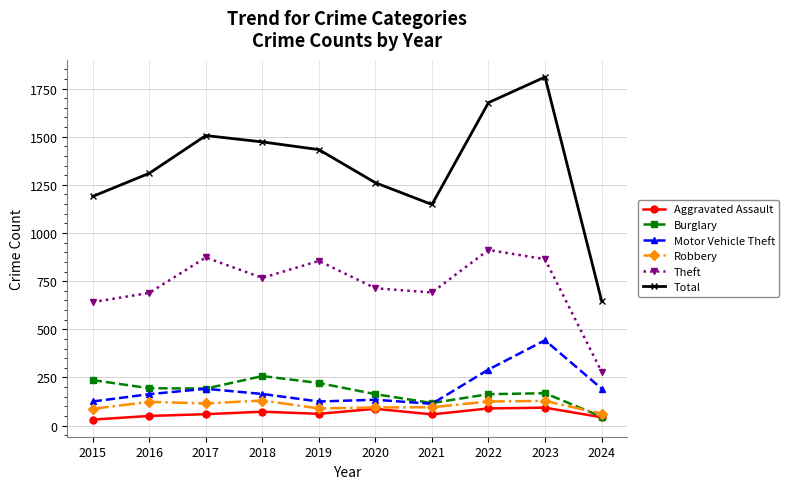

How many distinct data groups are displayed?

6